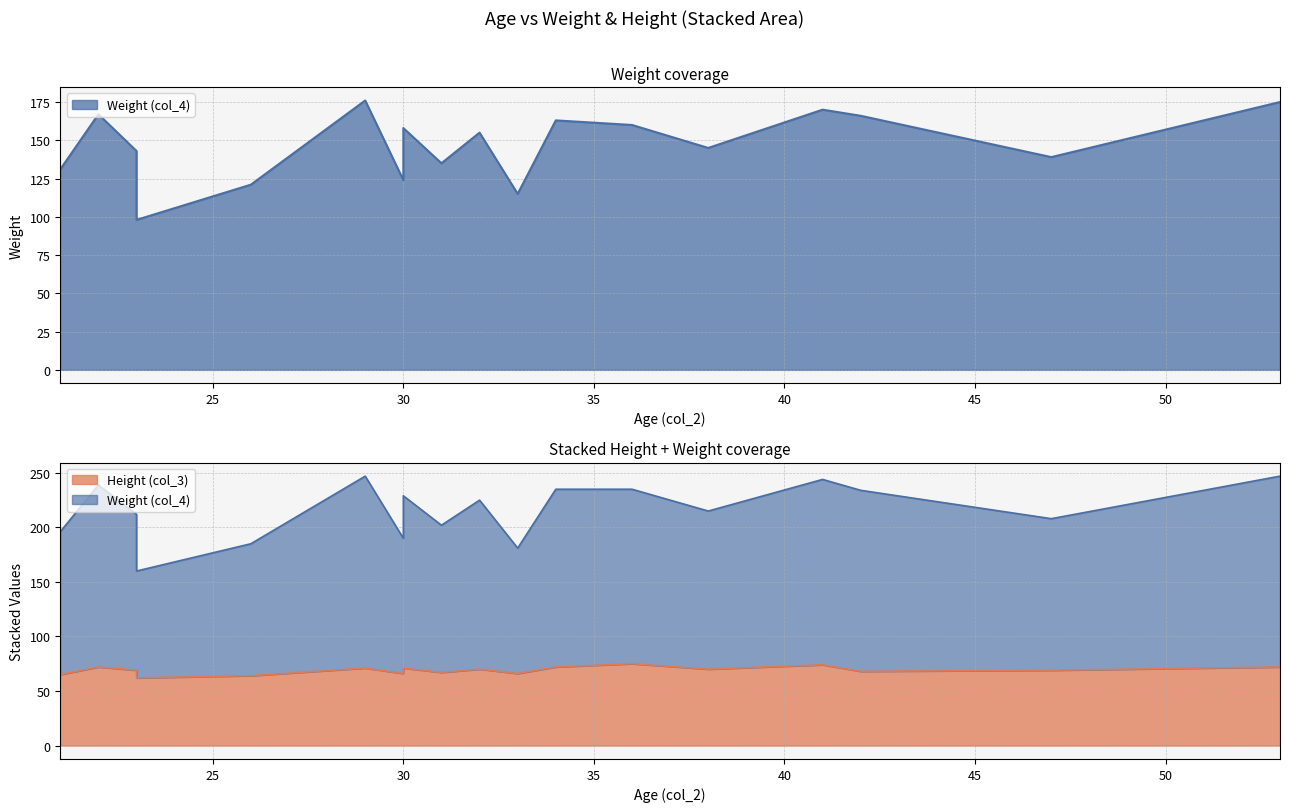

What is the average value of the Height (col_3) series?

67